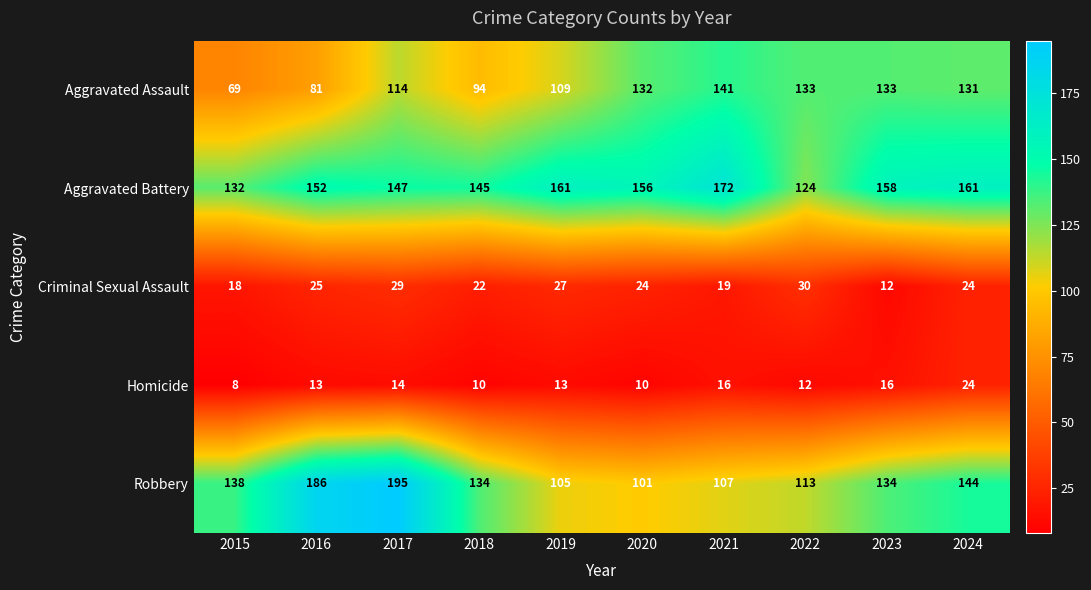

Rank the series by their maximum value, from lowest to highest.

Homicide, Criminal Sexual Assault, Aggravated Assault, Aggravated Battery, Robbery